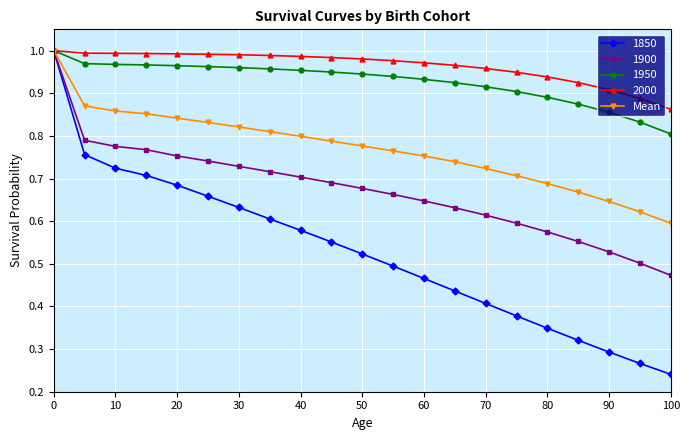

Which series has the largest total across all categories?

2000